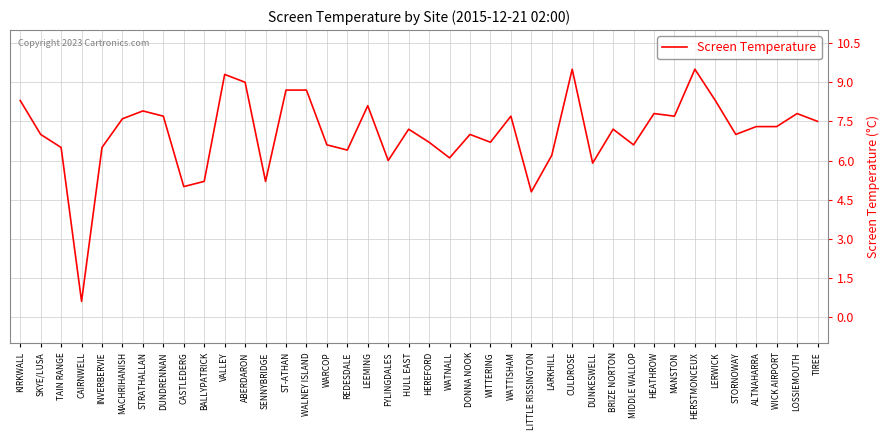

At which category does the data reach its first local valley?

CAIRNWELL